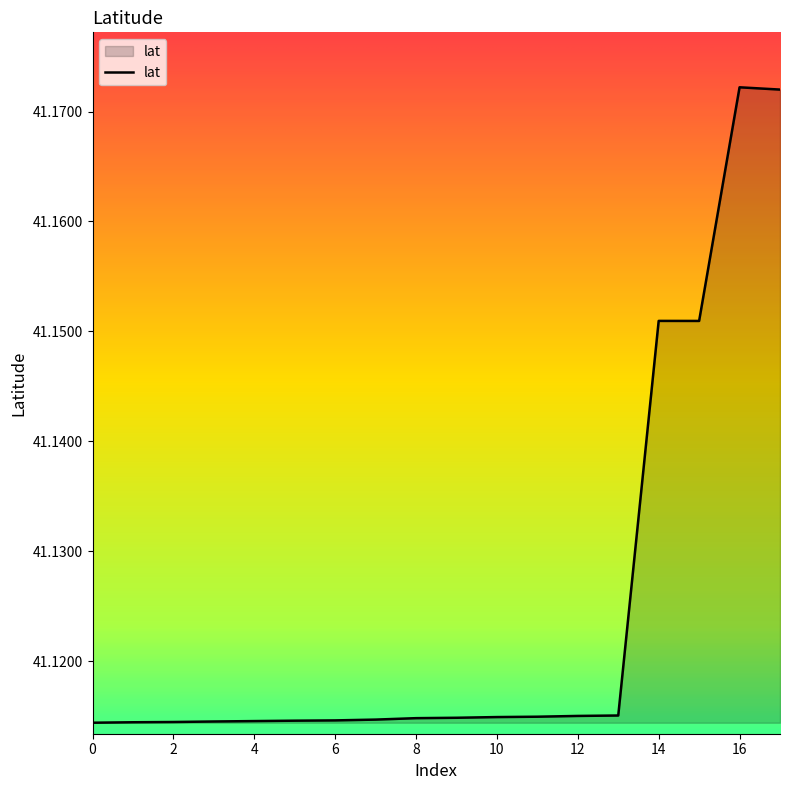

Is this an area chart (filled region under the line)?

Yes